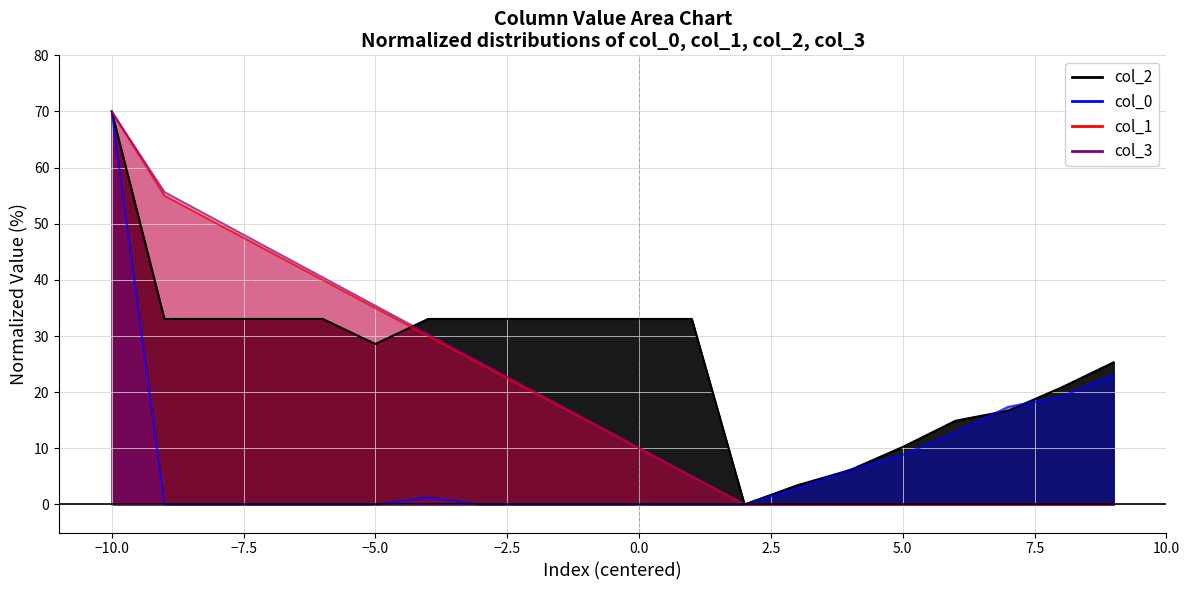

How many distinct data groups are displayed?

4